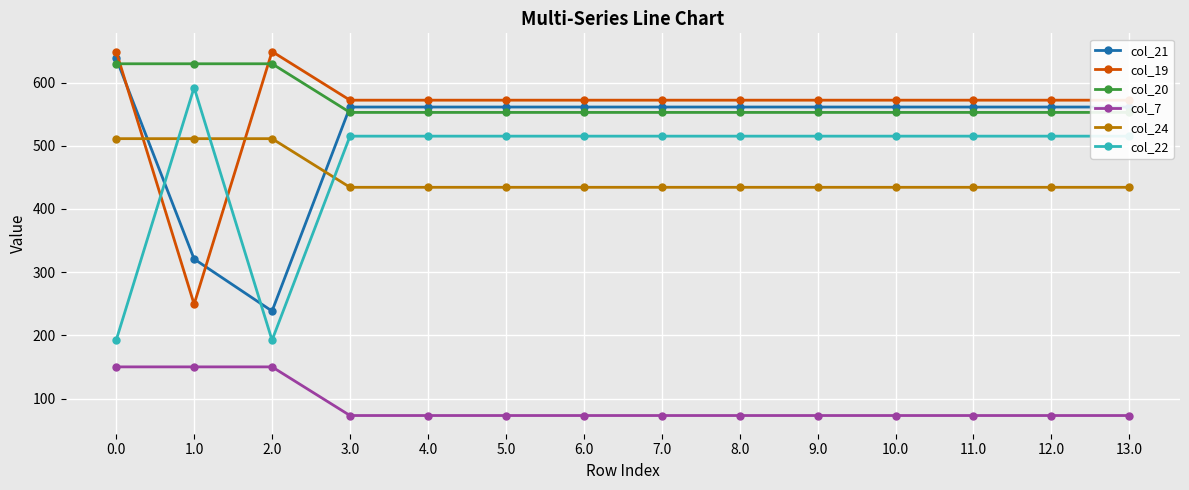

What is the label of the 11th point from the right?

3.0